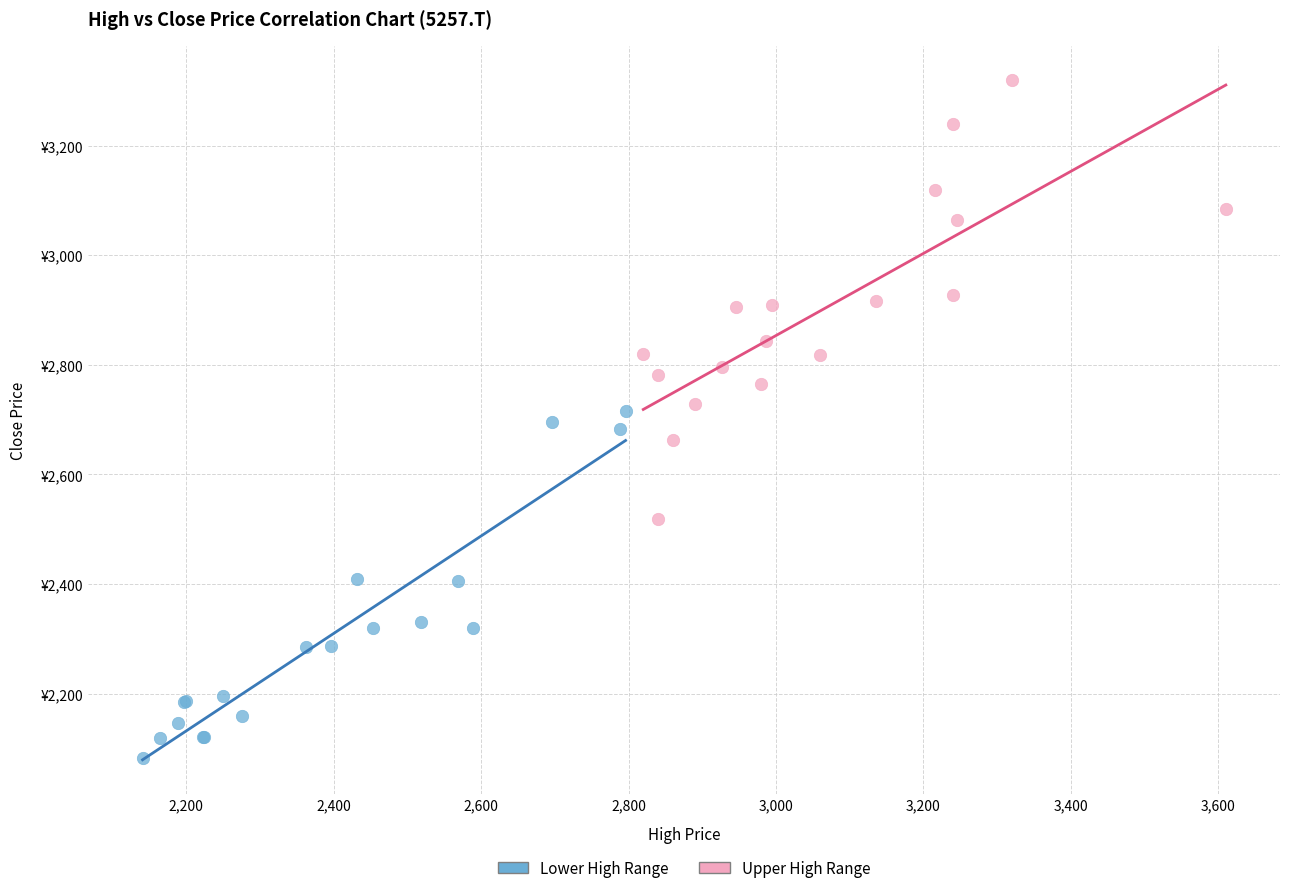

Which series has the widest spread of Y values?

Upper High Range